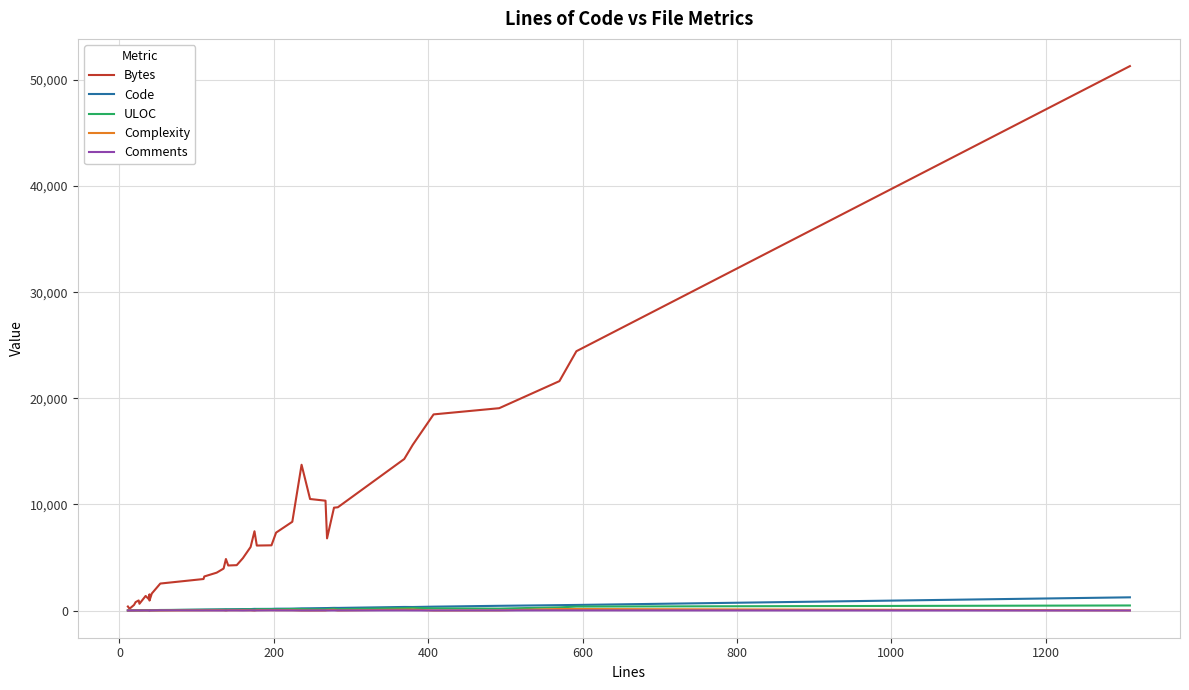

In ULOC, how many points are lower than both neighbors (excluding endpoints)?

8